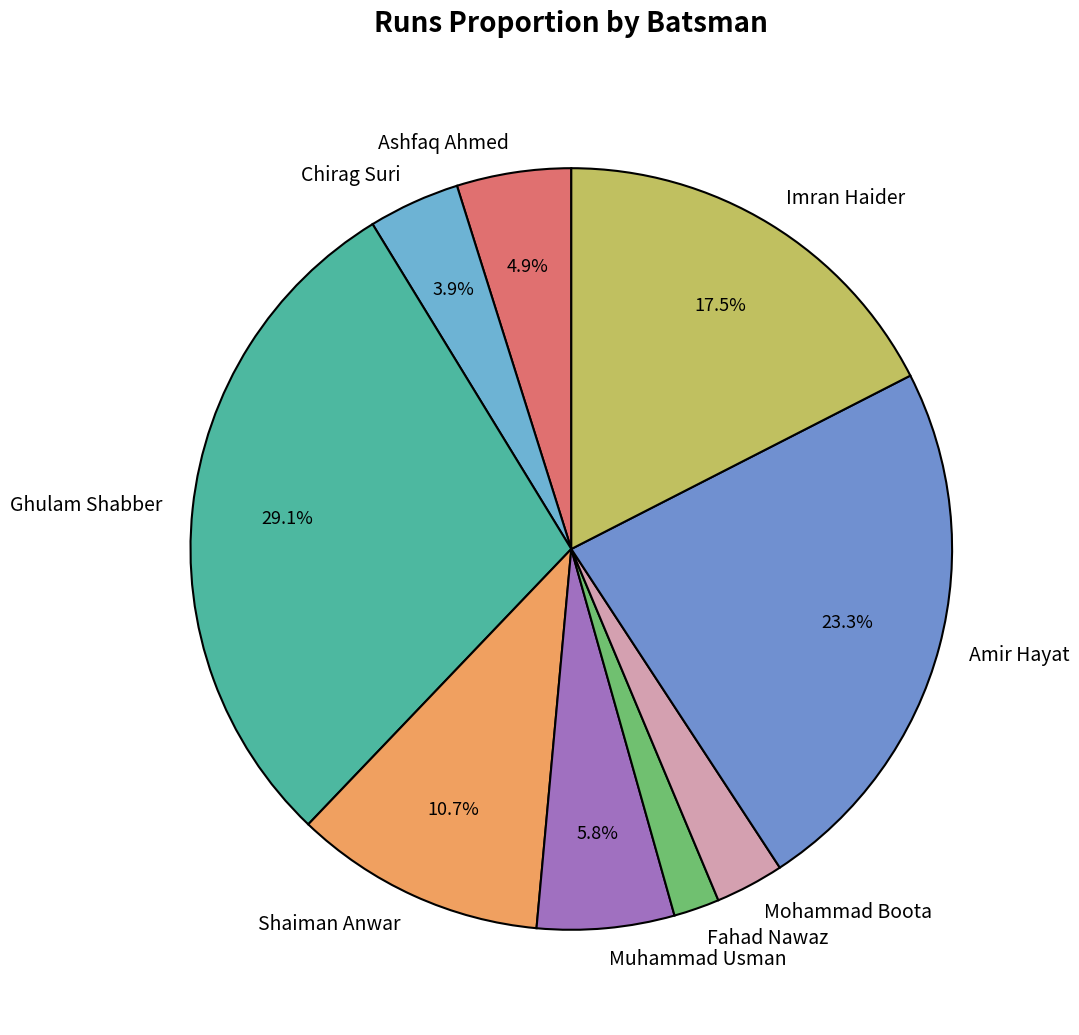

What is the ratio of the value at Ashfaq Ahmed to the value at Ghulam Shabber?

0.2